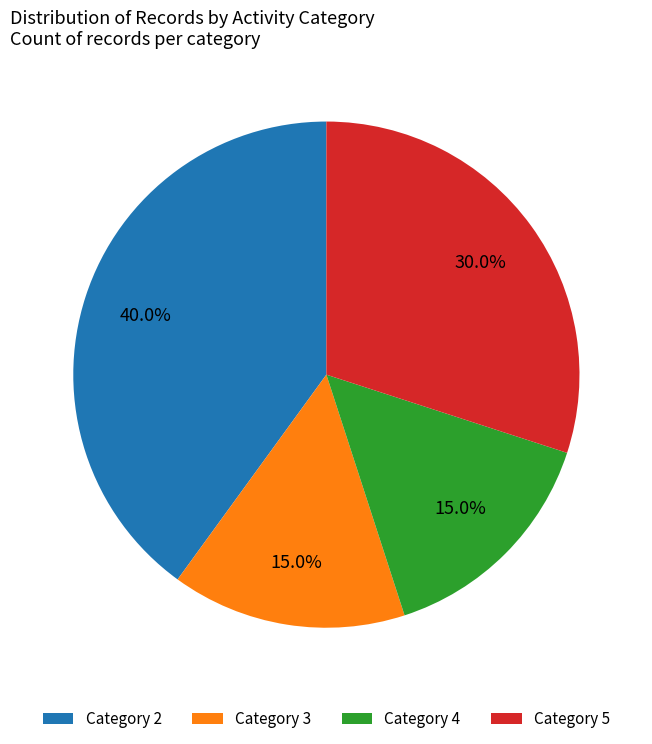

Between Category 2 and Category 5, which is larger?

Category 2